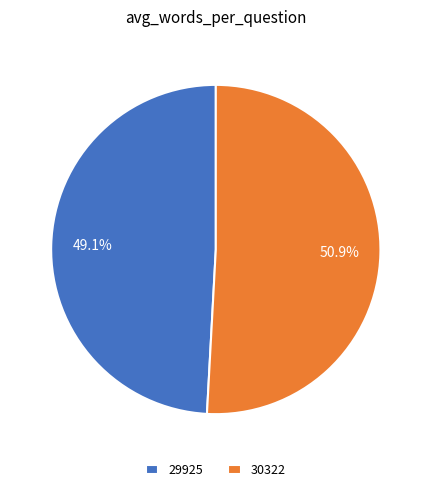

To the nearest percent, what is the combined percentage of 30322 and 29925?

100%